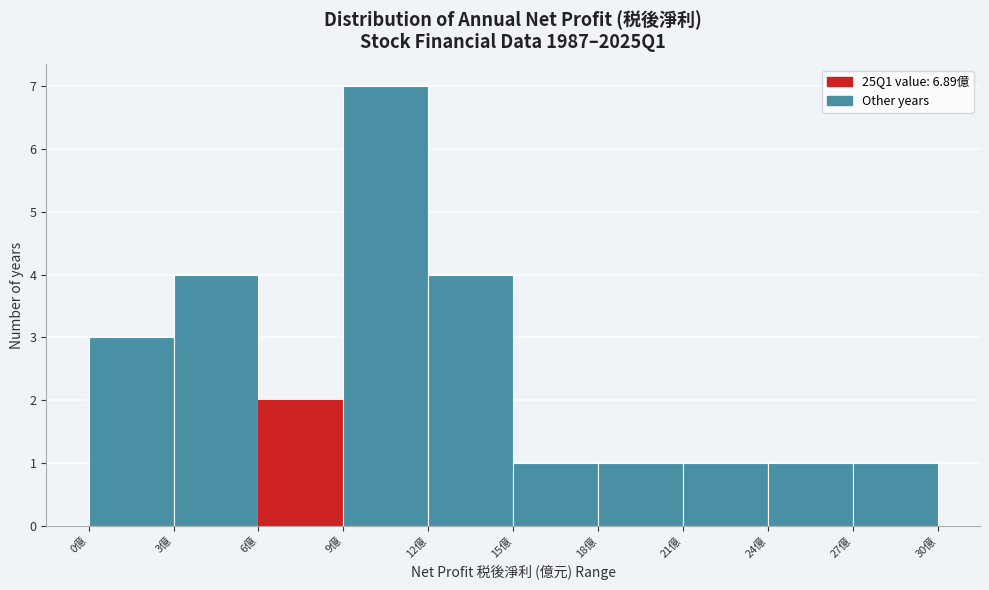

Reading left to right, transcribe this chart: for each bar, give the range it covers on the x-axis and its height. The values are not printed on the chart, so give them approximately, as read against the axis.

0 to 3: 3
3 to 6: 4
6 to 9: 2
9 to 12: 7
12 to 15: 4
15 to 18: 1
18 to 21: 1
21 to 24: 1
24 to 27: 1
27 to 30: 1